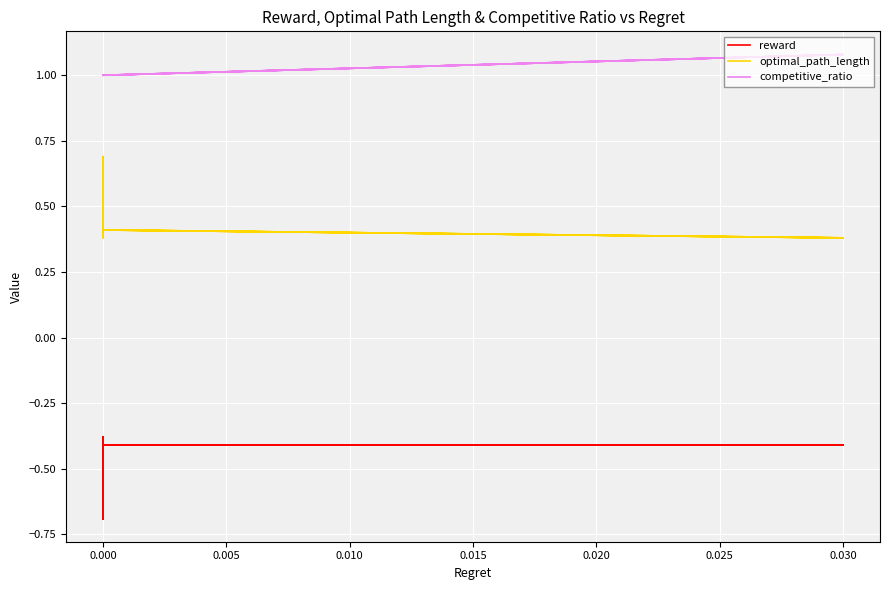

What is the sum of all optimal_path_length values?

18.0